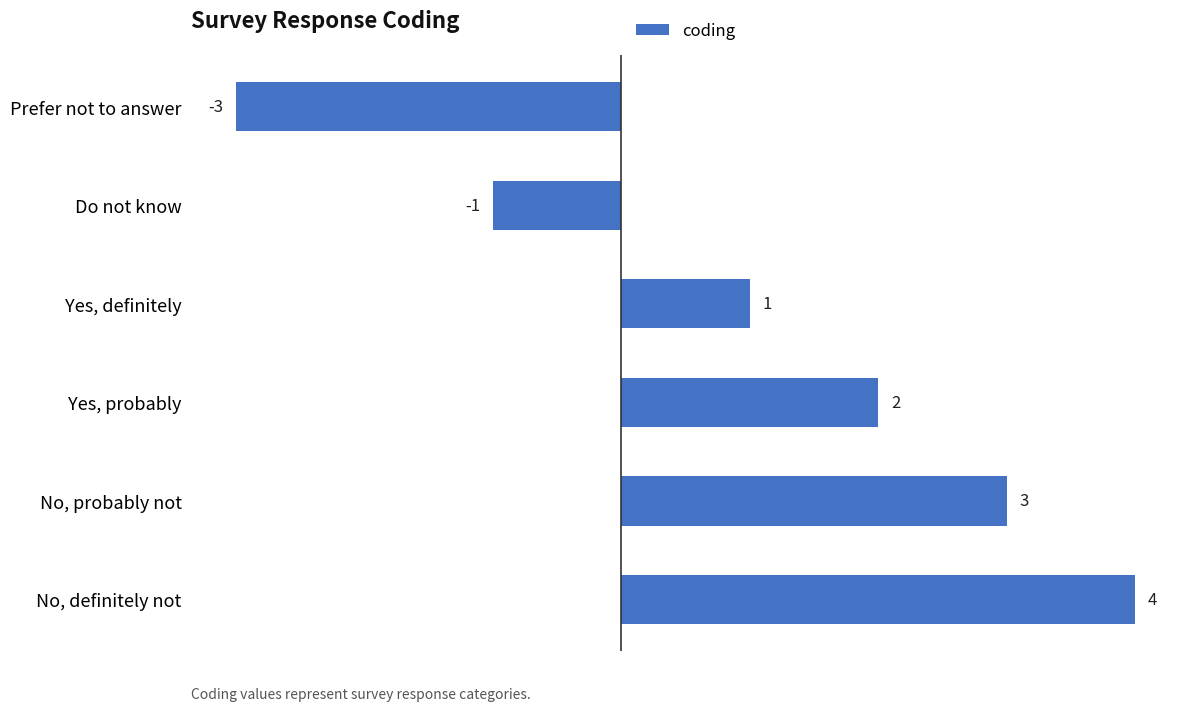

Rank the categories by value from highest to lowest.

No, definitely not, No, probably not, Yes, probably, Yes, definitely, Do not know, Prefer not to answer